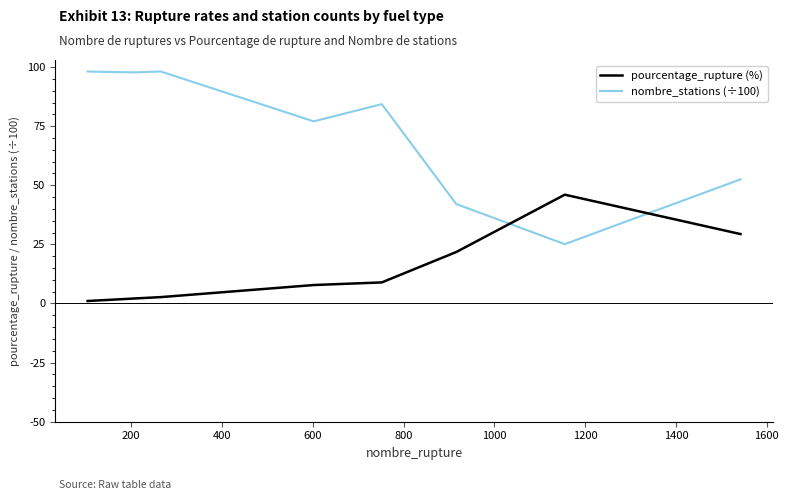

In nombre_stations (÷100), how many points are lower than both neighbors (excluding endpoints)?

3